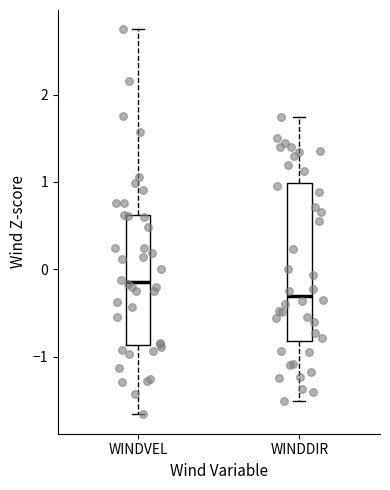

Reading left to right, transcribe this box plot: for each box, give where its median line is, the range the box spans, and where its two whiskers end, as read against the y-axis. The values are not printed on the chart, so give them approximately, as read against the axis.

WINDVEL: median -0.1, box -0.9 to 0.6, whiskers -1.7 to 2.7
WINDDIR: median -0.3, box -0.8 to 1.0, whiskers -1.5 to 1.7